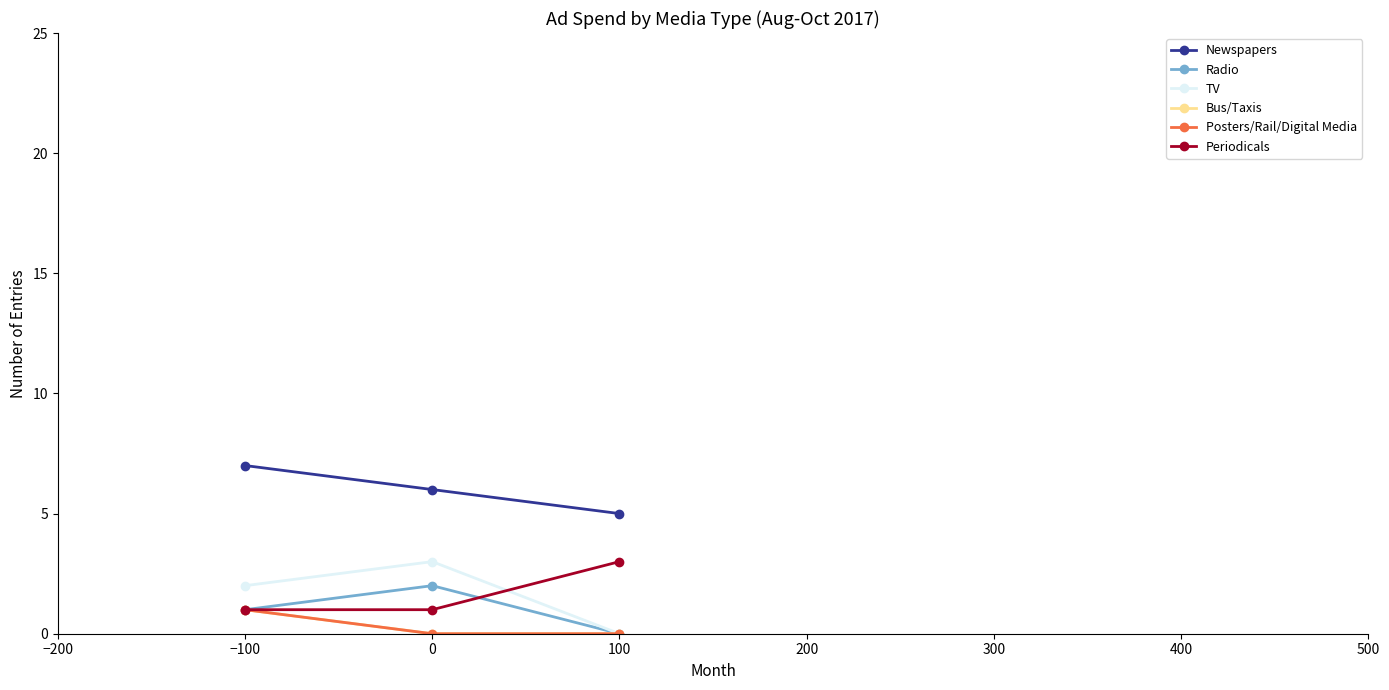

Which series has the widest spread of values?

TV